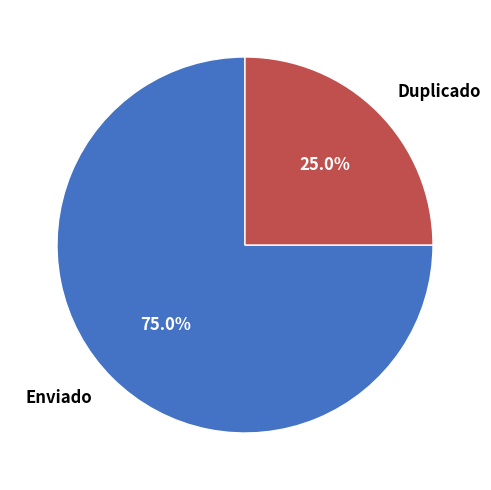

To the nearest percent, what is the difference between the largest and smallest slice percentages?

50%